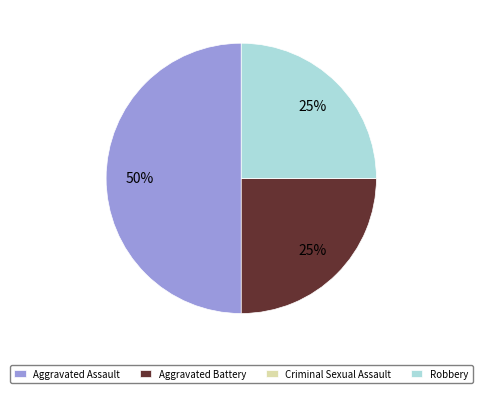

Which slice is the largest?

Aggravated Assault